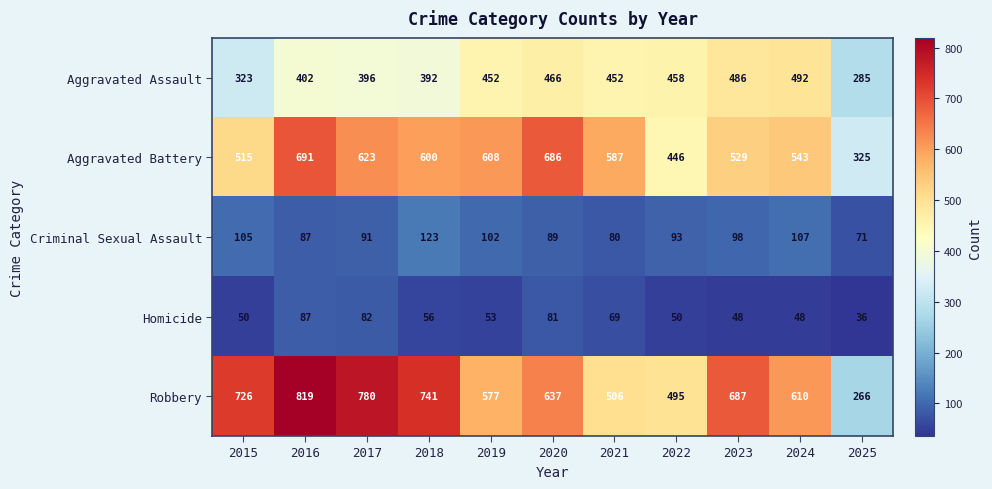

What is the difference between the second highest and second lowest values in the Aggravated Battery series?

240